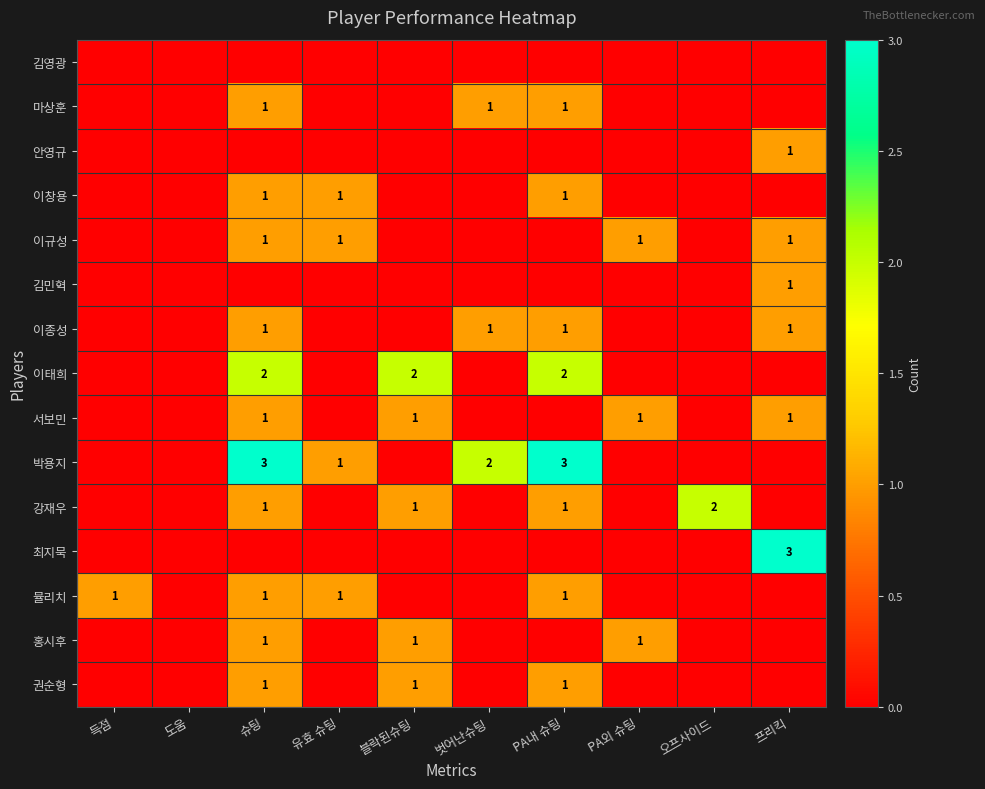

At which category does the chart reach its peak across all series?

슈팅